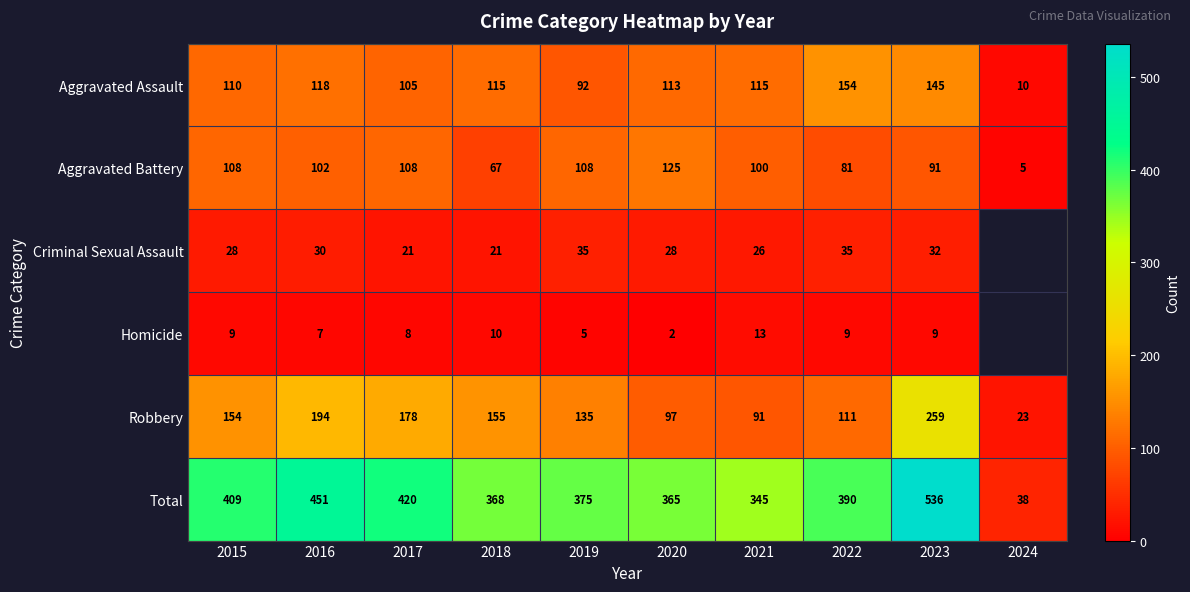

The value of Aggravated Assault at 2023 is 40.5. True or false?

False